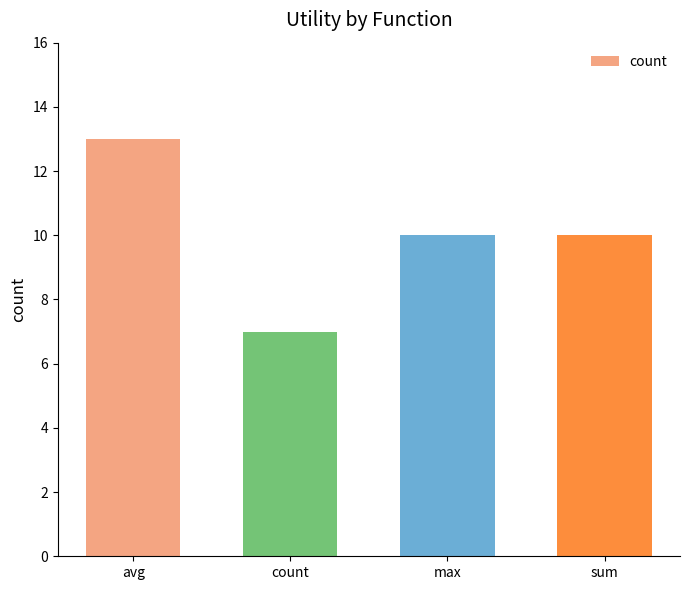

What is the smallest value displayed?

7